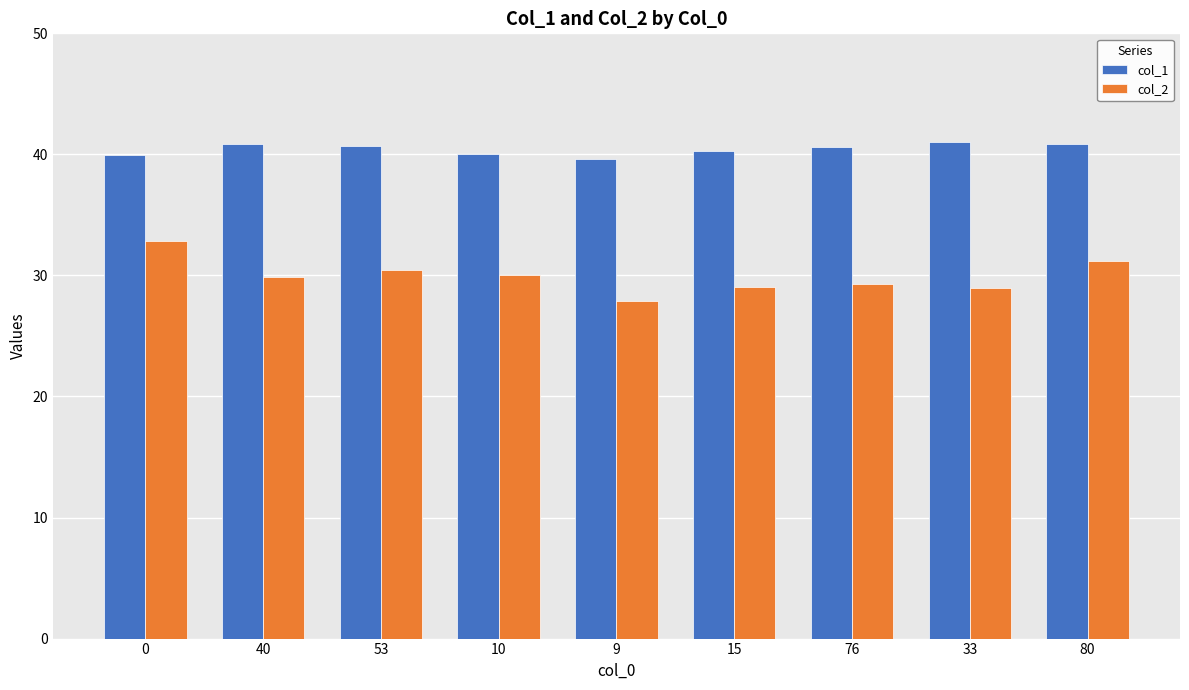

What is the minimum value for col_1?

39.6